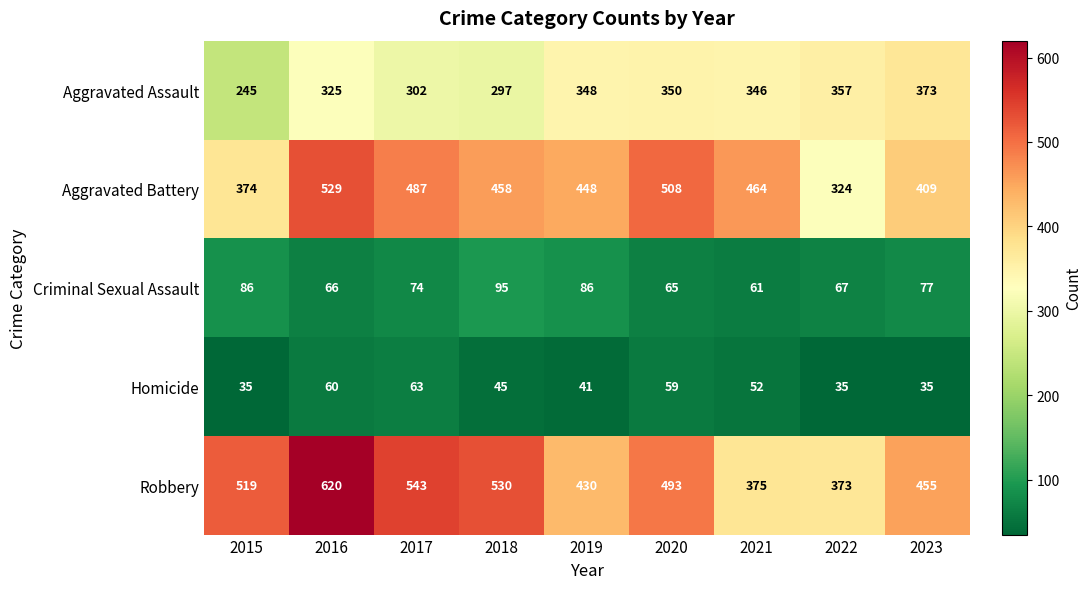

At which label does Robbery first exceed 493?

2015